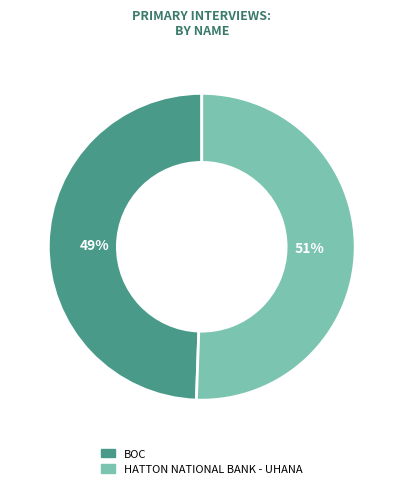

Do BOC and HATTON NATIONAL BANK - UHANA together represent more than half of the pie?

Yes